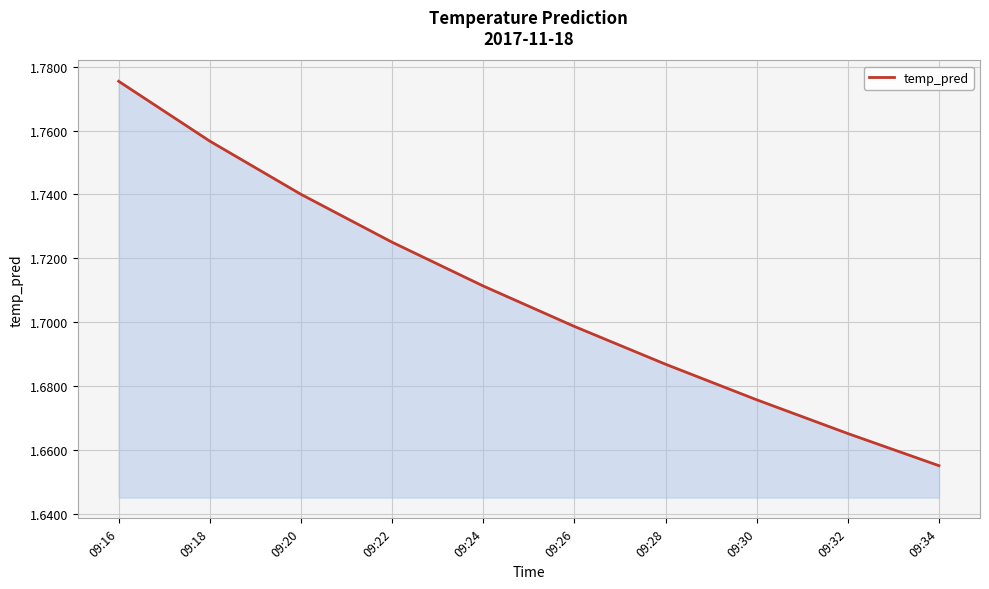

Rank the categories by value from highest to lowest.

09:16, 09:18, 09:20, 09:22, 09:24, 09:26, 09:28, 09:30, 09:32, 09:34